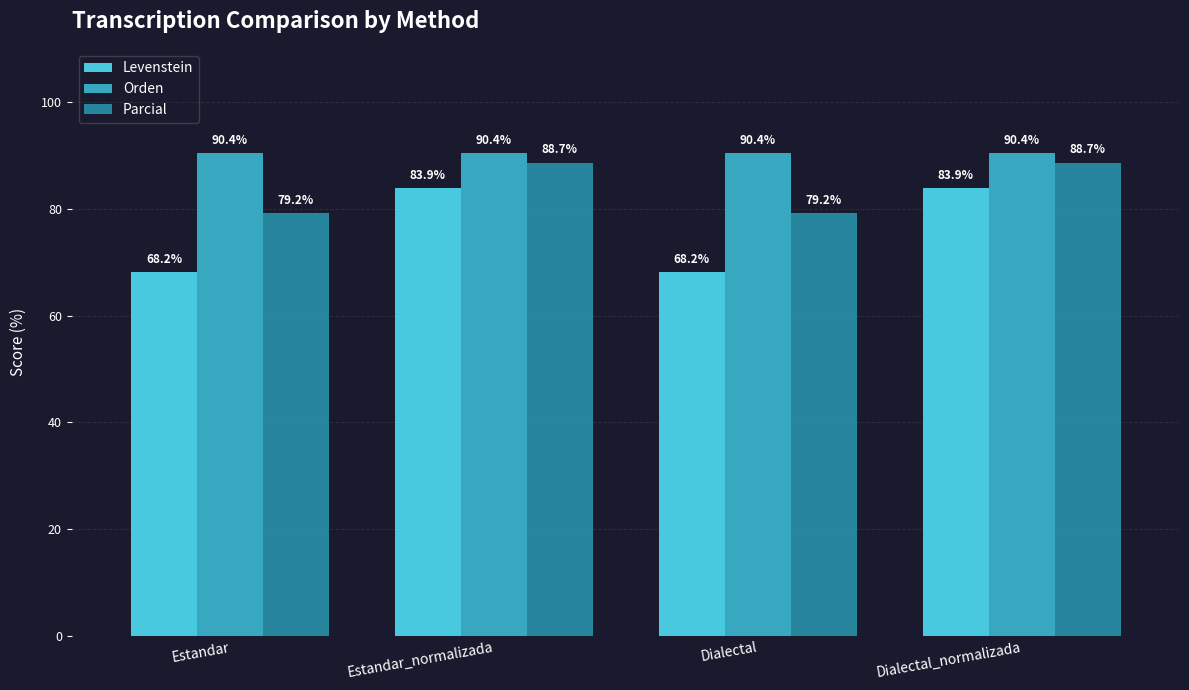

Reading left to right, extract all data points from this chart.

Levenstein: Estandar=68.2	Estandar_normalizada=83.9	Dialectal=68.2	Dialectal_normalizada=83.9
Orden: Estandar=90.4	Estandar_normalizada=90.4	Dialectal=90.4	Dialectal_normalizada=90.4
Parcial: Estandar=79.2	Estandar_normalizada=88.7	Dialectal=79.2	Dialectal_normalizada=88.7